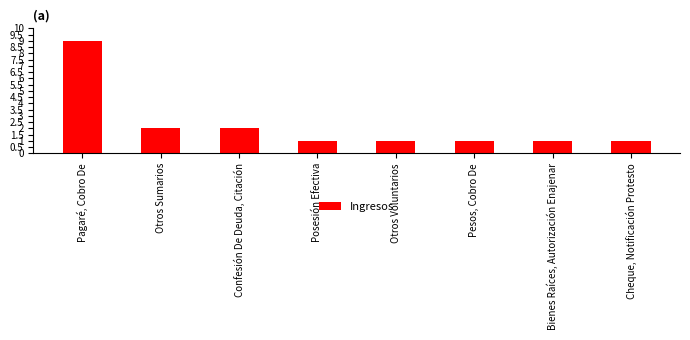

What is the label of the 3rd bar from the right?

Pesos, Cobro De